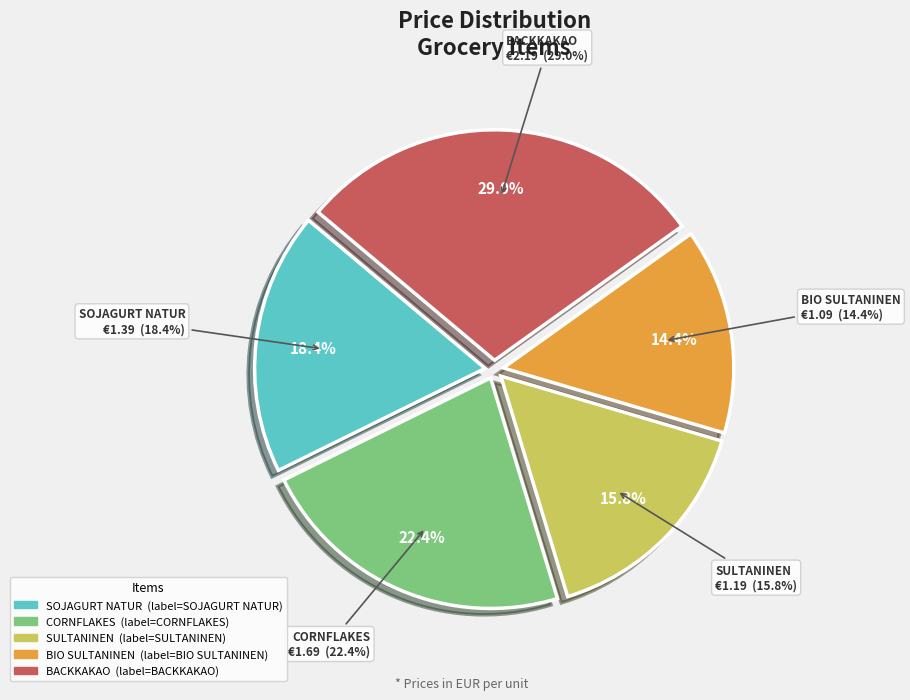

How many slices are in this pie chart?

5